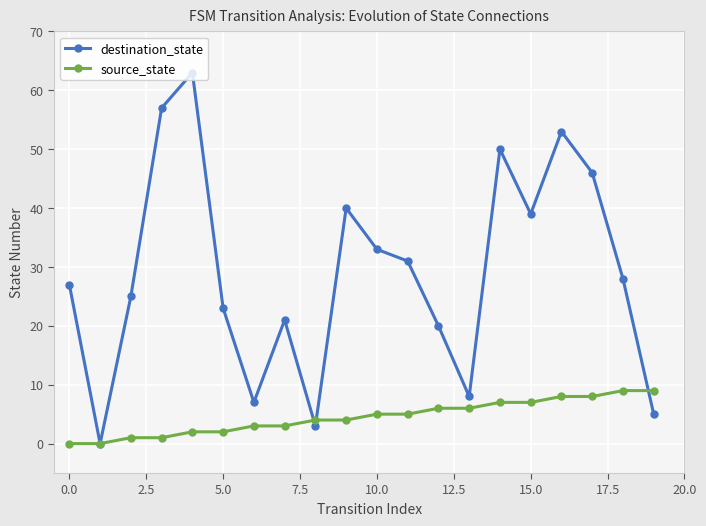

True or false: destination_state has more than 0 points higher than both neighbors.

True